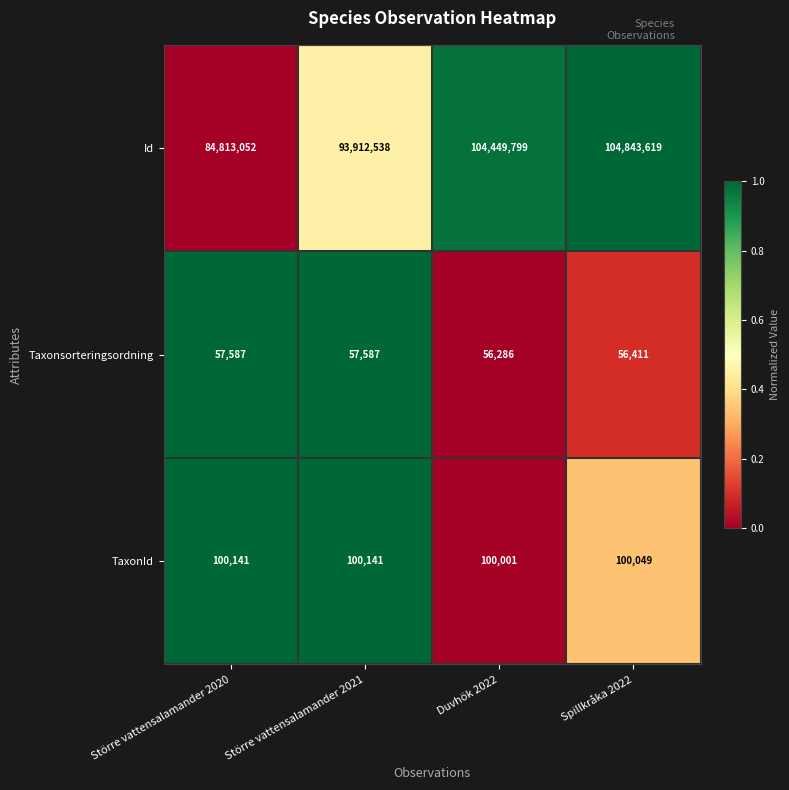

Reading left to right, extract all data points from this chart.

Id: 84813052	93912538	104449799	104843619
Taxonsorteringsordning: 57587	57587	56286	56411
TaxonId: 100141	100141	100001	100049